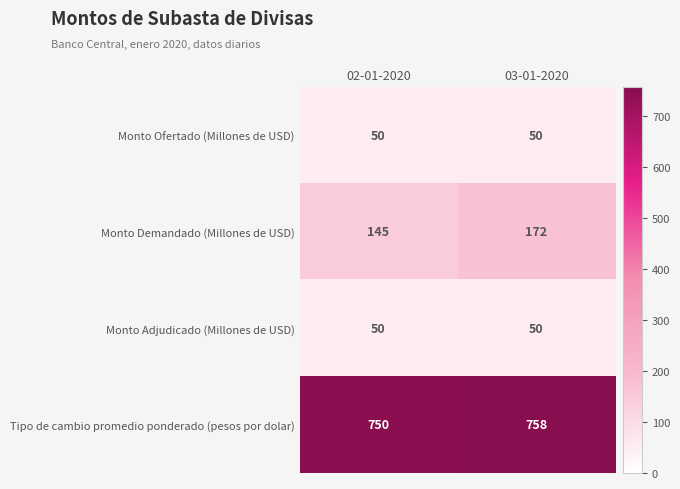

Between 02-01-2020 and 03-01-2020, which series saw the biggest shift?

Monto Demandado (Millones de USD)